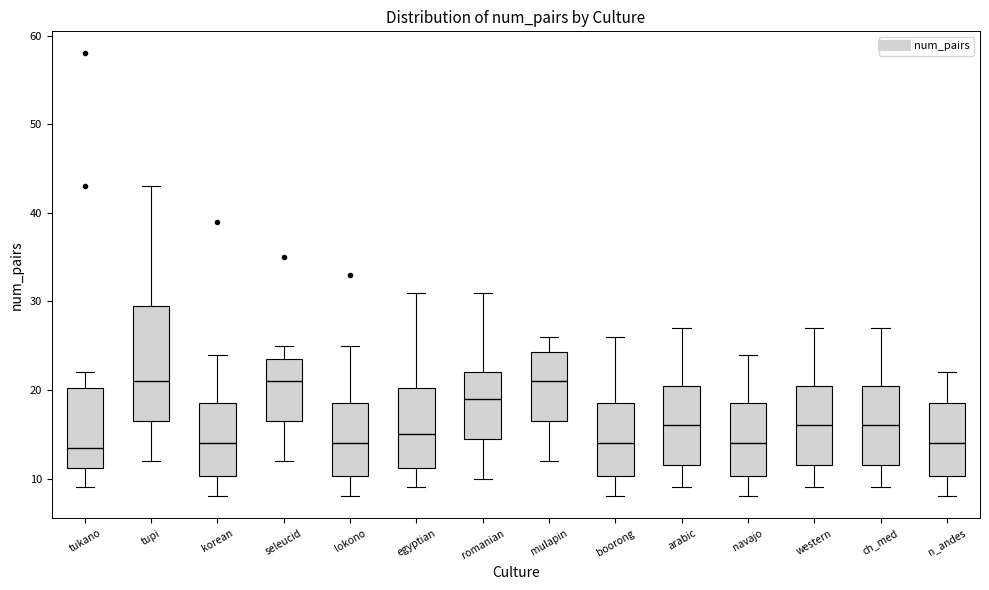

Comparing the boxes themselves (not the whiskers), which one is the tallest?

tupi